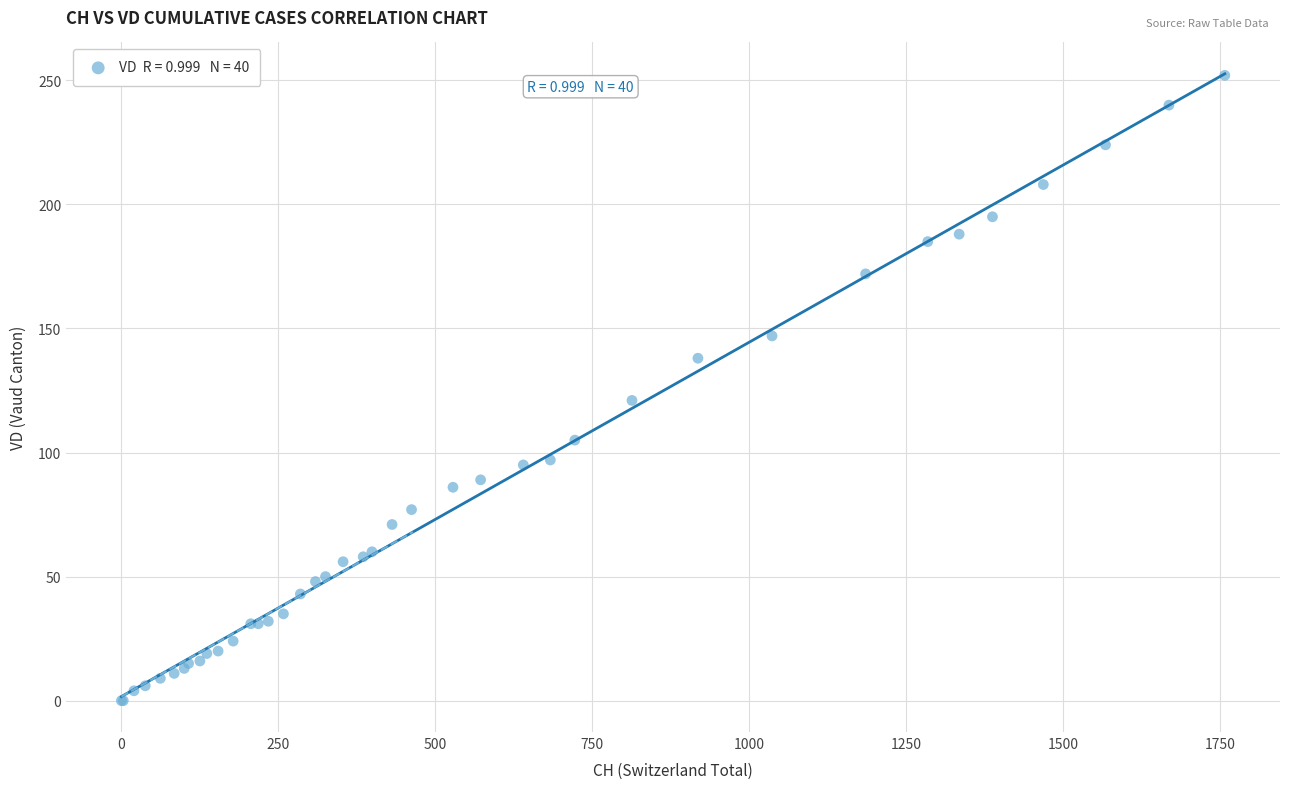

What Y value in the scatter plot is closest to 126?

121